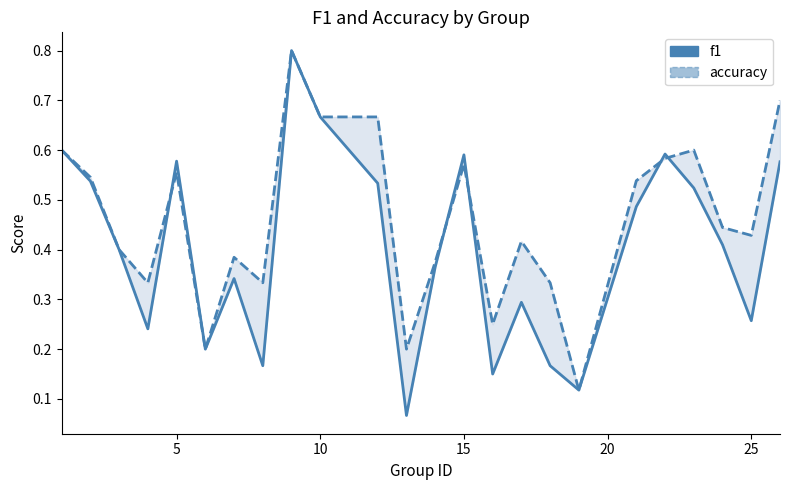

What are all the series names shown in the legend?

f1, accuracy